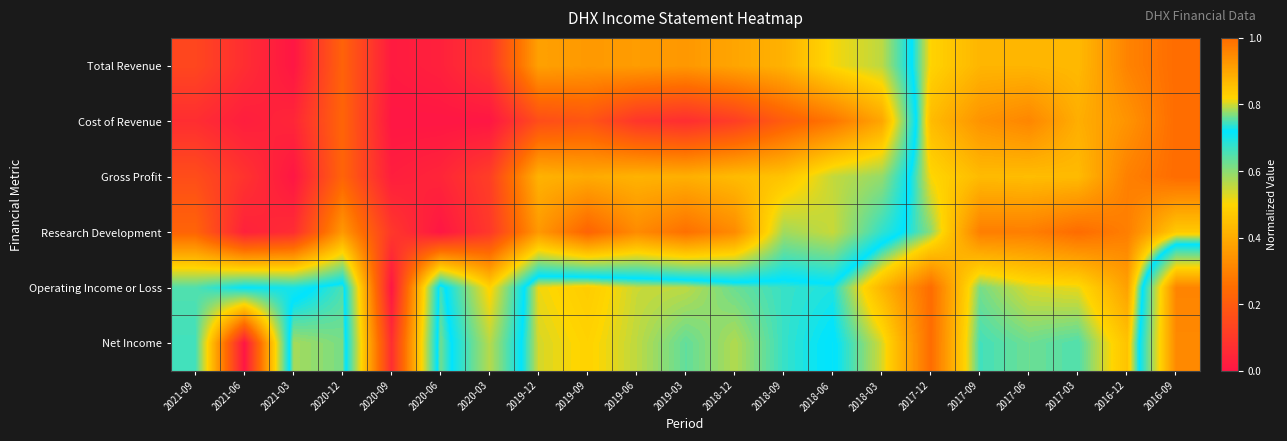

What is the total value across all series at 2019-09?

2.8